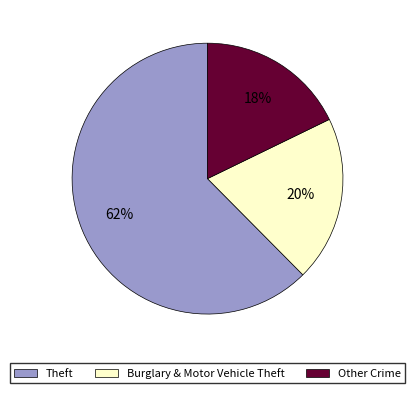

What percentage is the Burglary & Motor Vehicle Theft slice, to the nearest percent?

20%